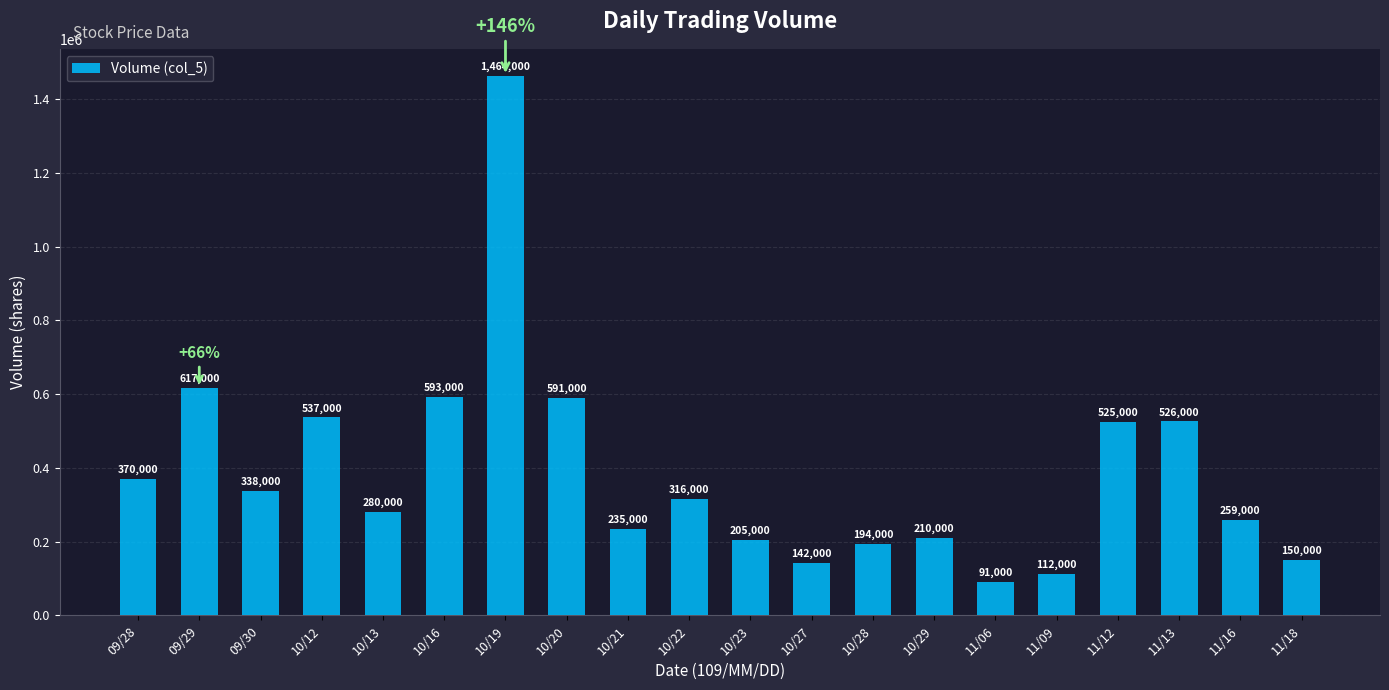

At which label is the value closest to 777500?

09/29